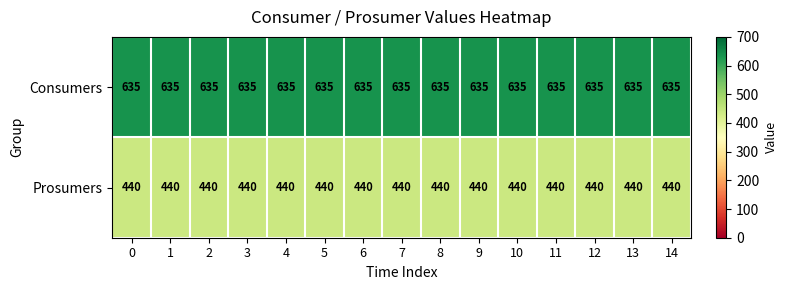

At how many categories does at least one series exceed 487?

15